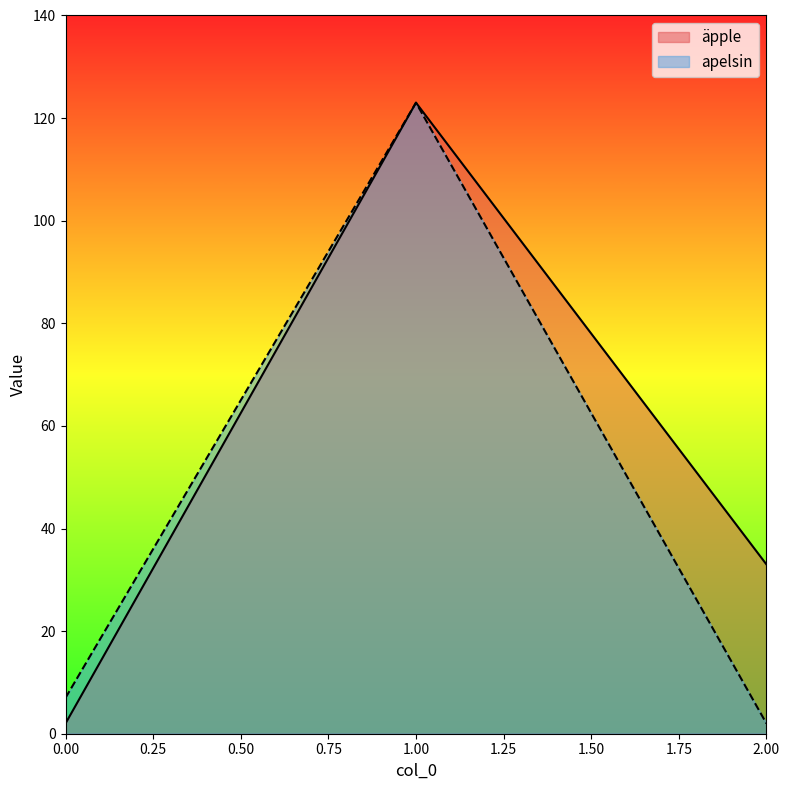

Where is äpple nearest to the value 62?

2.00